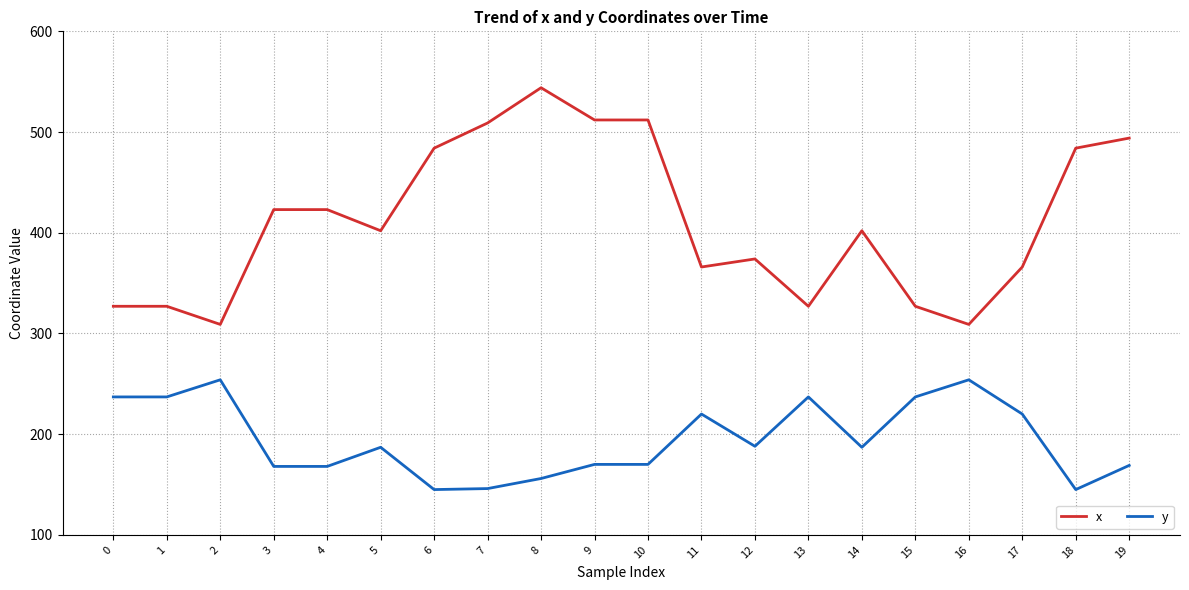

What is the average value of the x series?

411